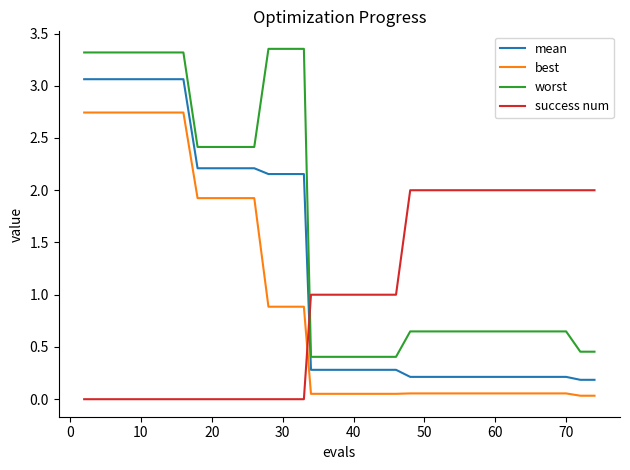

True or false: success num and mean cross at least once.

True